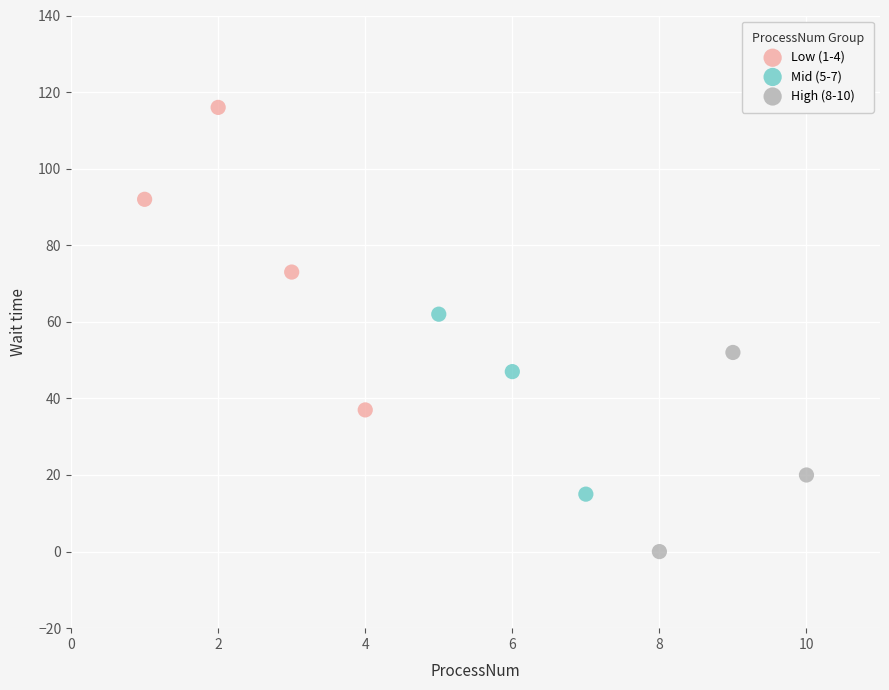

Which series contains the highest Y value?

Low (1-4)